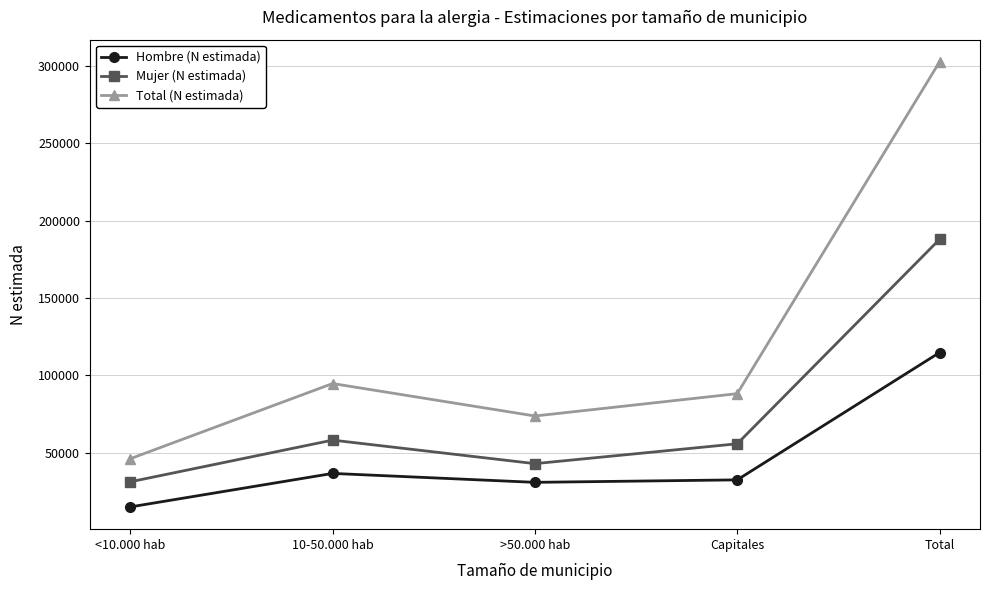

What is the sum of all Mujer (N estimada) values?

375918